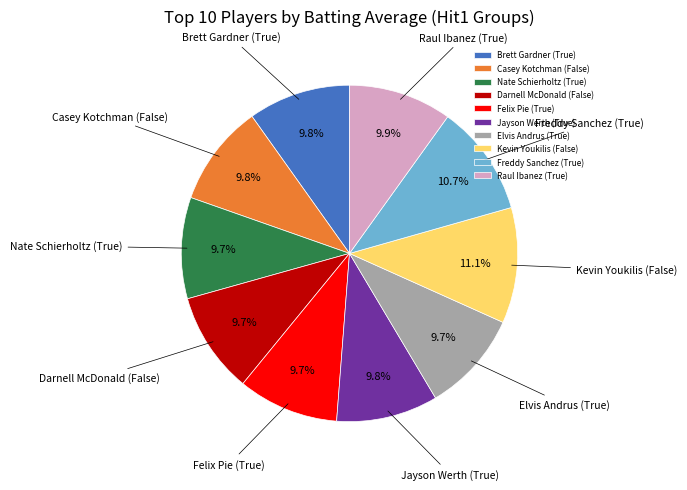

What portion of the pie excludes Kevin Youkilis (False)?

88.9%